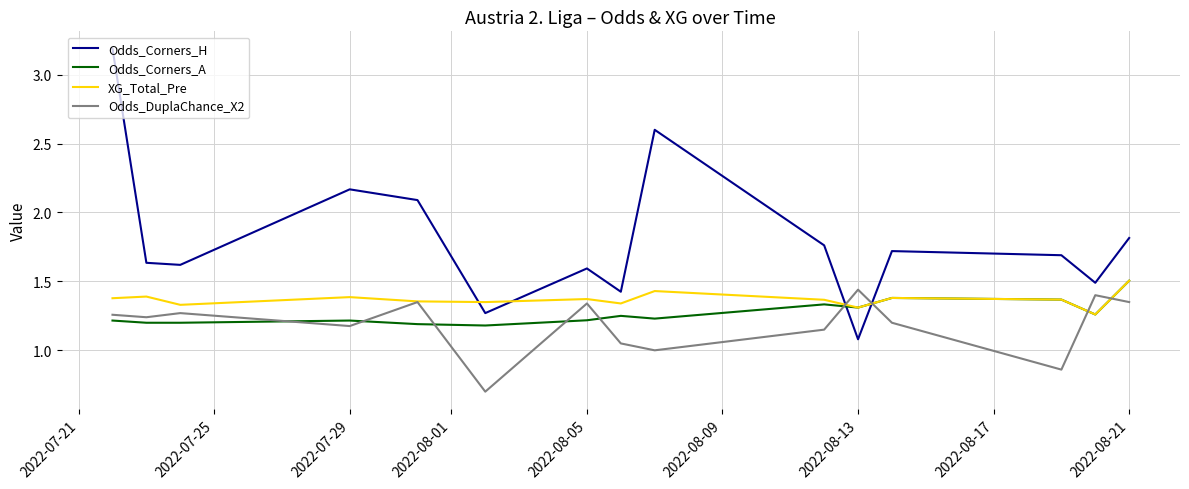

What is the maximum value for XG_Total_Pre?

1.5